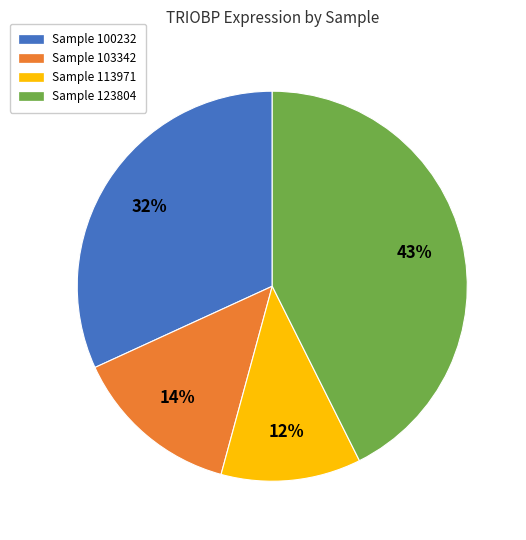

Is there a majority slice in this chart?

No